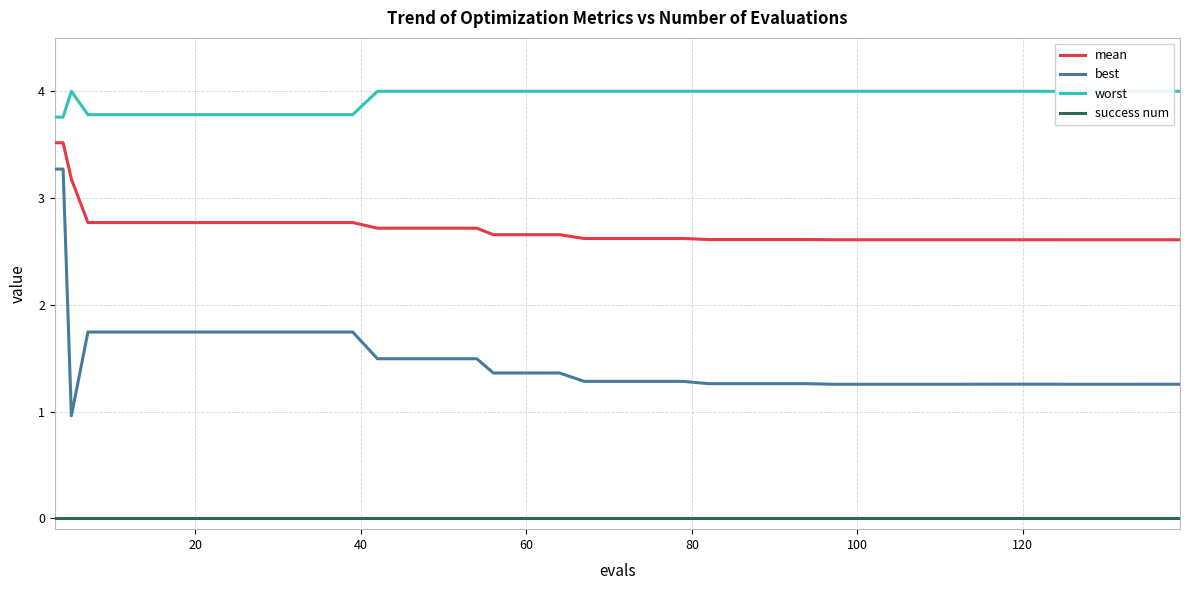

Reading left to right, list all the values displayed in this chart.

mean: 3.5	3.5	3.2	2.8	2.8	2.8	2.8	2.8	2.8	2.8	2.8	2.8	2.7	2.7	2.7	2.7	2.7	2.7	2.7	2.6	2.6	2.6	2.6	2.6	2.6	2.6	2.6	2.6	2.6	2.6	2.6	2.6	2.6	2.6	2.6	2.6	2.6	2.6	2.6	2.6
best: 3.3	3.3	1.0	1.7	1.7	1.7	1.7	1.7	1.7	1.7	1.7	1.7	1.5	1.5	1.5	1.5	1.4	1.4	1.4	1.3	1.3	1.3	1.3	1.3	1.3	1.3	1.3	1.3	1.3	1.3	1.3	1.3	1.3	1.3	1.3	1.3	1.3	1.3	1.3	1.3
worst: 3.8	3.8	4.0	3.8	3.8	3.8	3.8	3.8	3.8	3.8	3.8	3.8	4.0	4.0	4.0	4.0	4.0	4.0	4.0	4.0	4.0	4.0	4.0	4.0	4.0	4.0	4.0	4.0	4.0	4.0	4.0	4.0	4.0	4.0	4.0	4.0	4.0	4.0	4.0	4.0
success num: 0.0	0.0	0.0	0.0	0.0	0.0	0.0	0.0	0.0	0.0	0.0	0.0	0.0	0.0	0.0	0.0	0.0	0.0	0.0	0.0	0.0	0.0	0.0	0.0	0.0	0.0	0.0	0.0	0.0	0.0	0.0	0.0	0.0	0.0	0.0	0.0	0.0	0.0	0.0	0.0